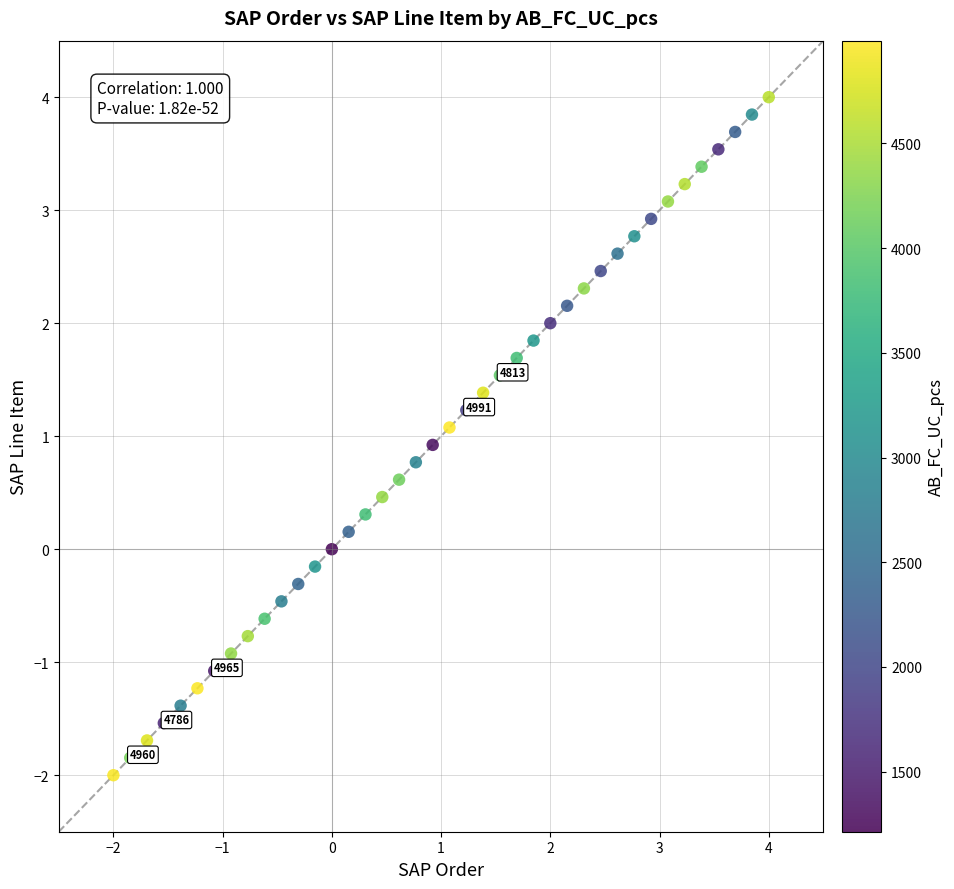

What is the range of X values (max minus min)?

6.0